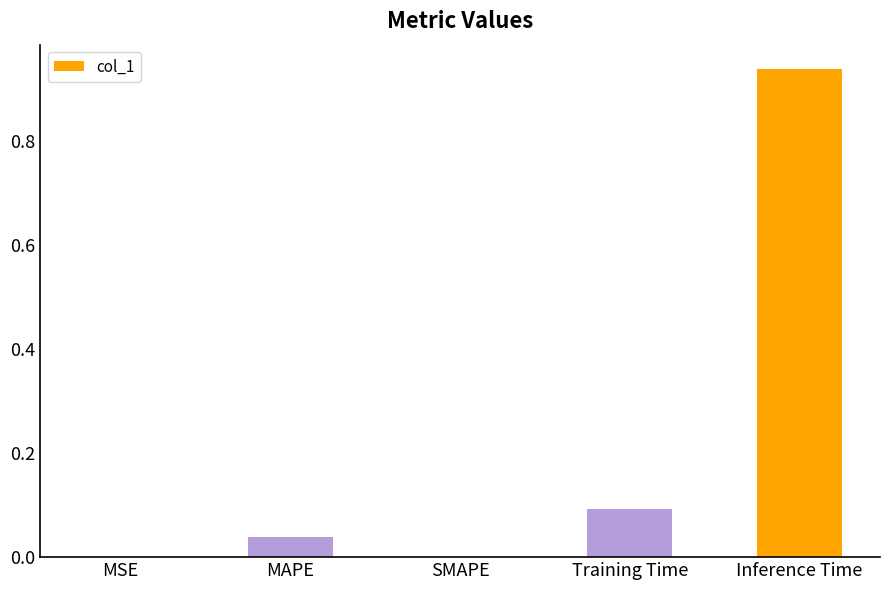

Which has a higher value, Training Time or MSE?

Training Time